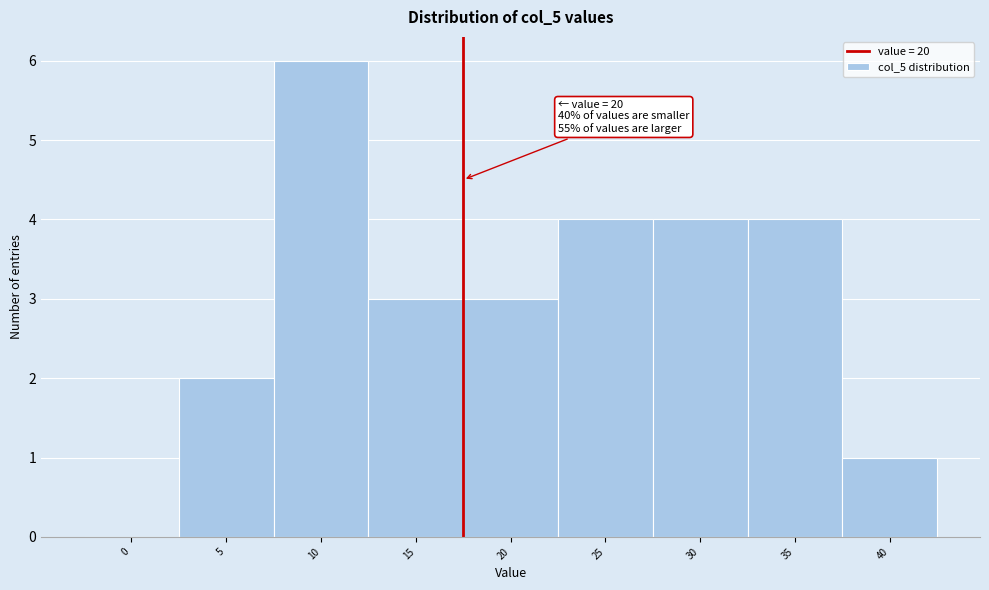

Reading left to right, list all the values displayed in this chart.

0=0	5=2	10=6	15=3	20=3	25=4	30=4	35=4	40=1